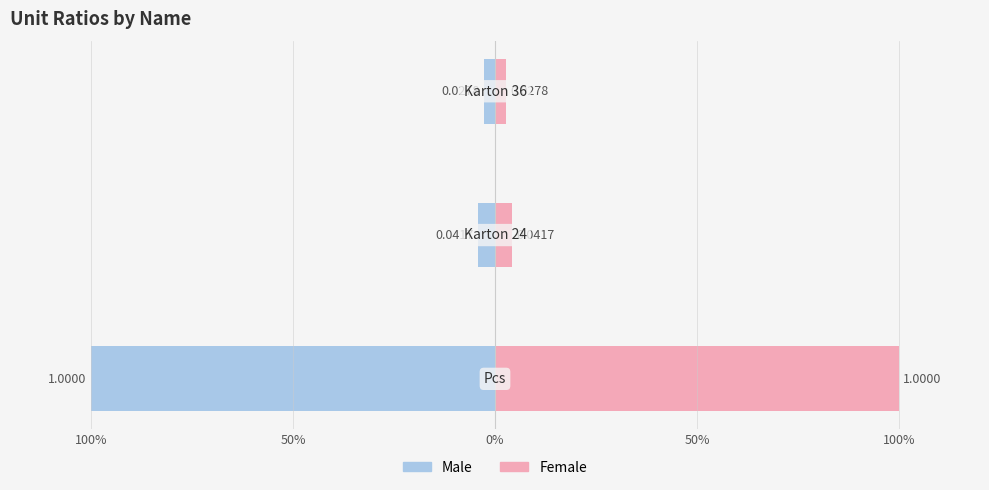

What is the spread (max minus min) of values at 100%?

2.0